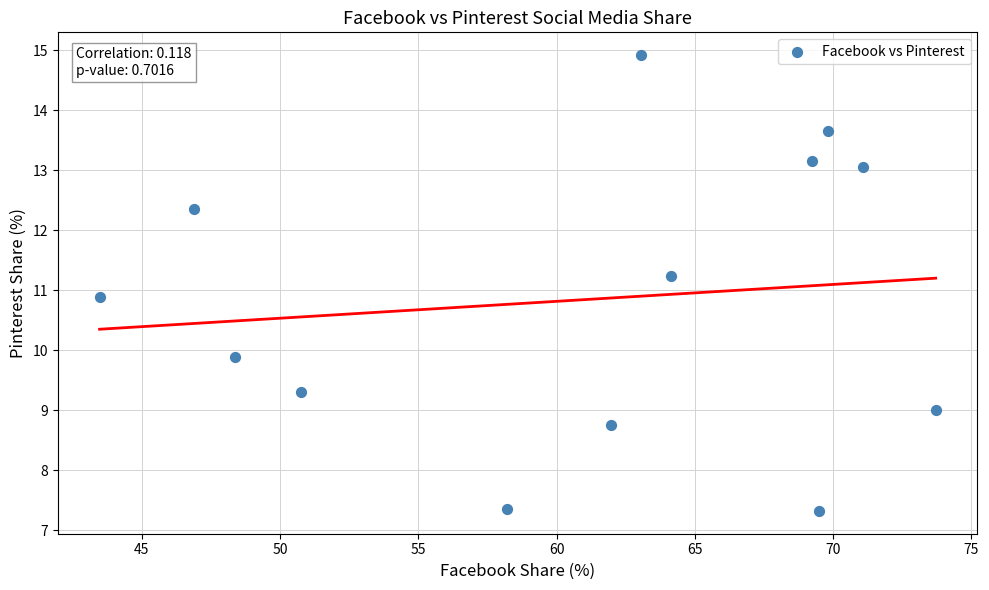

What Y value in the scatter plot is closest to 11?

10.9